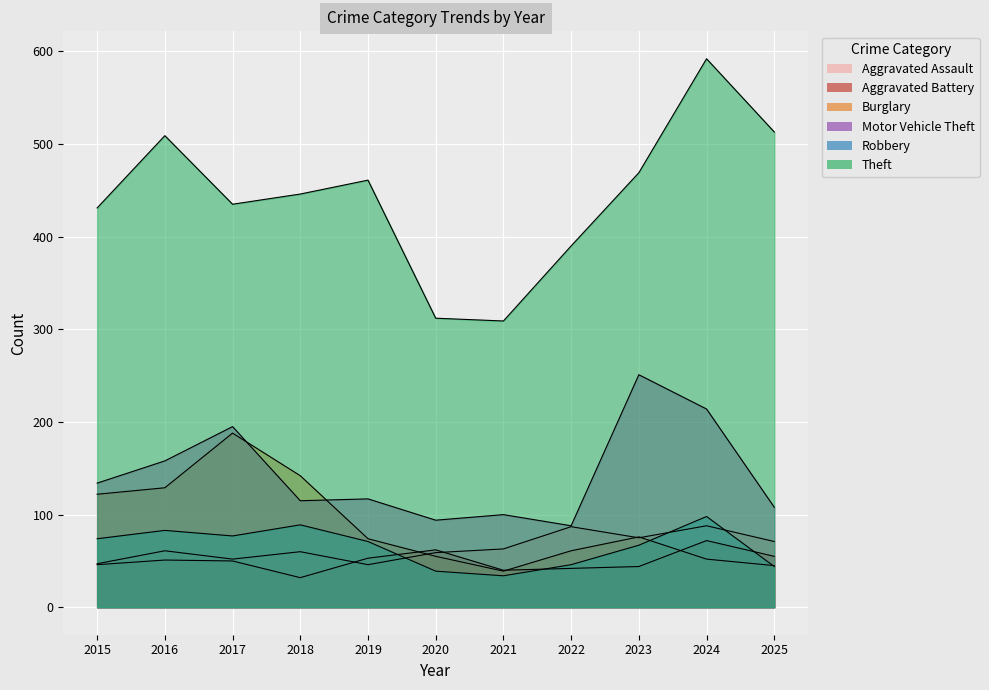

What value does the Burglary series have at 2018?

142